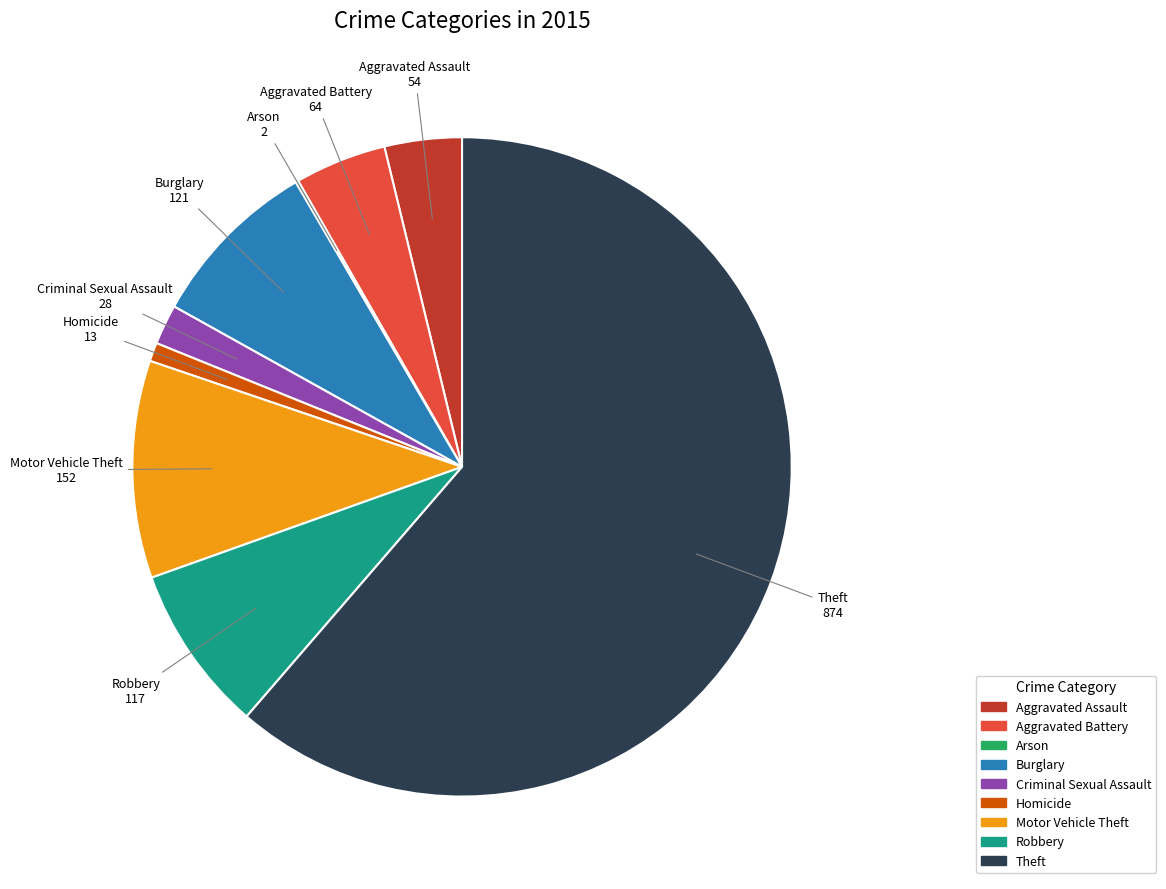

Which slice is the largest?

Theft